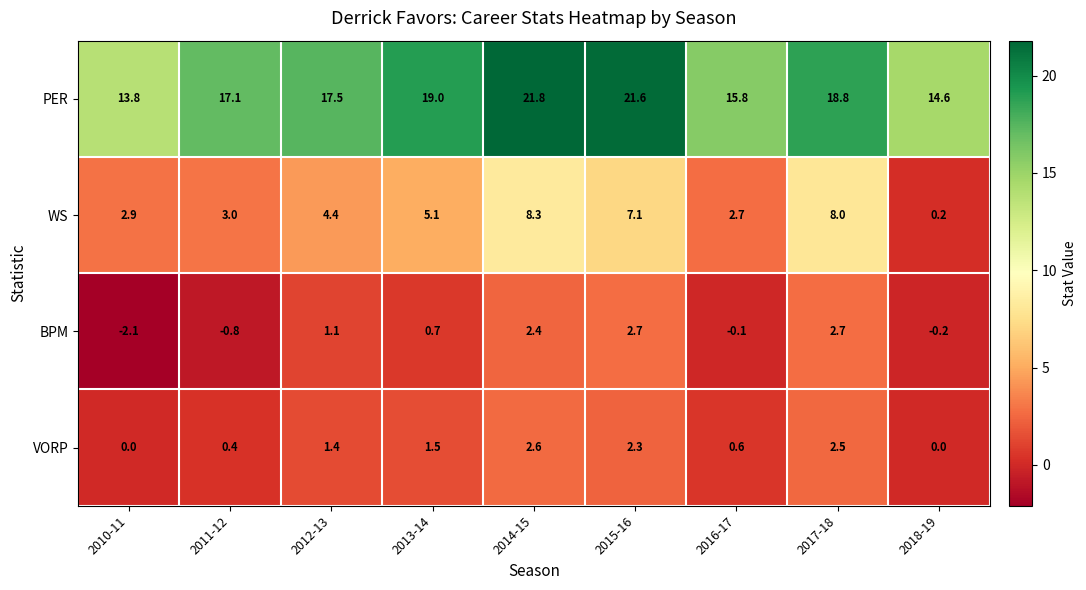

What is the sum of the PER values at 2018-19 and 2012-13?

32.1